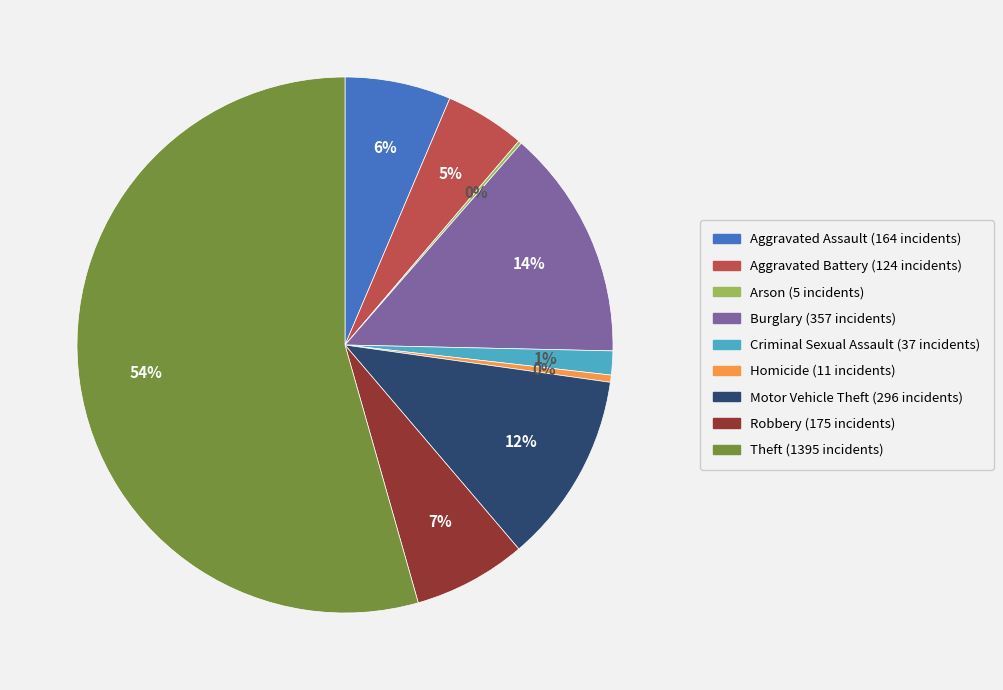

What percentage is the Criminal Sexual Assault slice, to the nearest percent?

1%